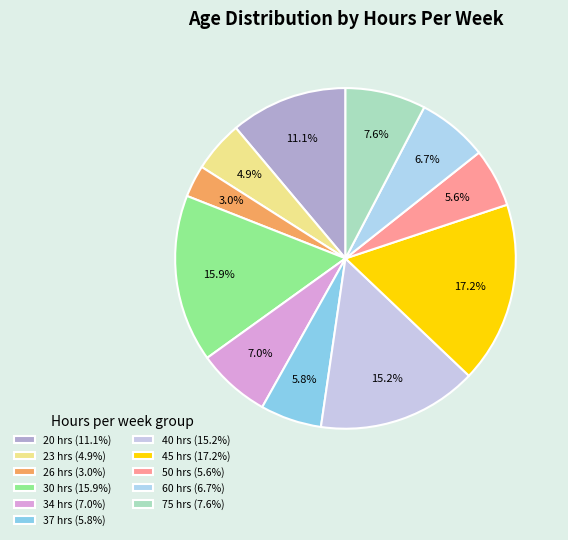

How many segments does this pie chart have?

11